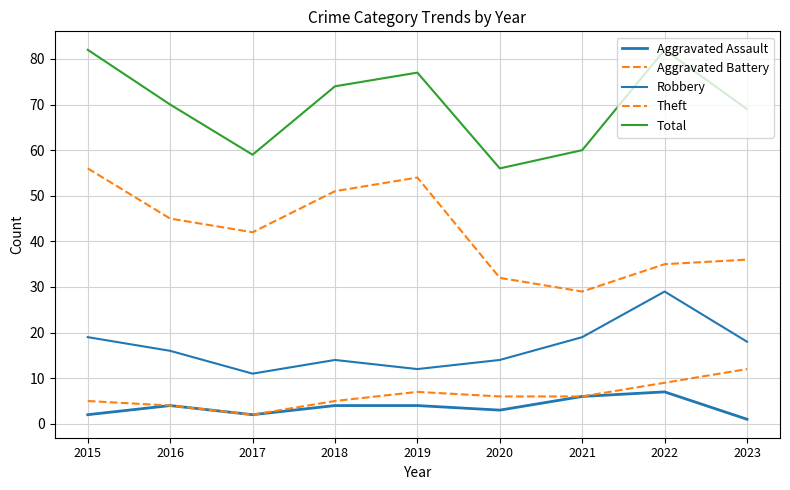

Where does the Aggravated Battery series first go above 6?

2019